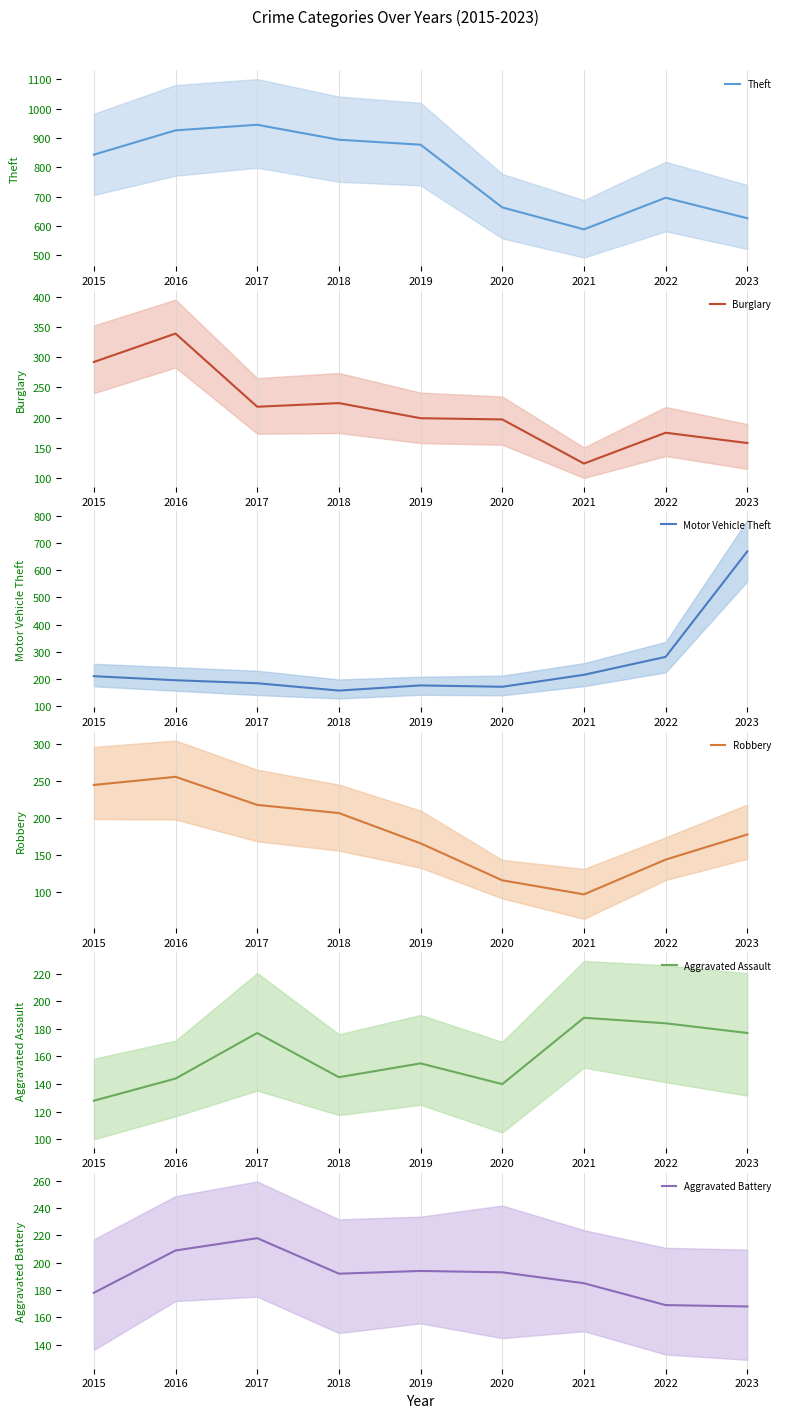

How many lines are shown in the chart?

6